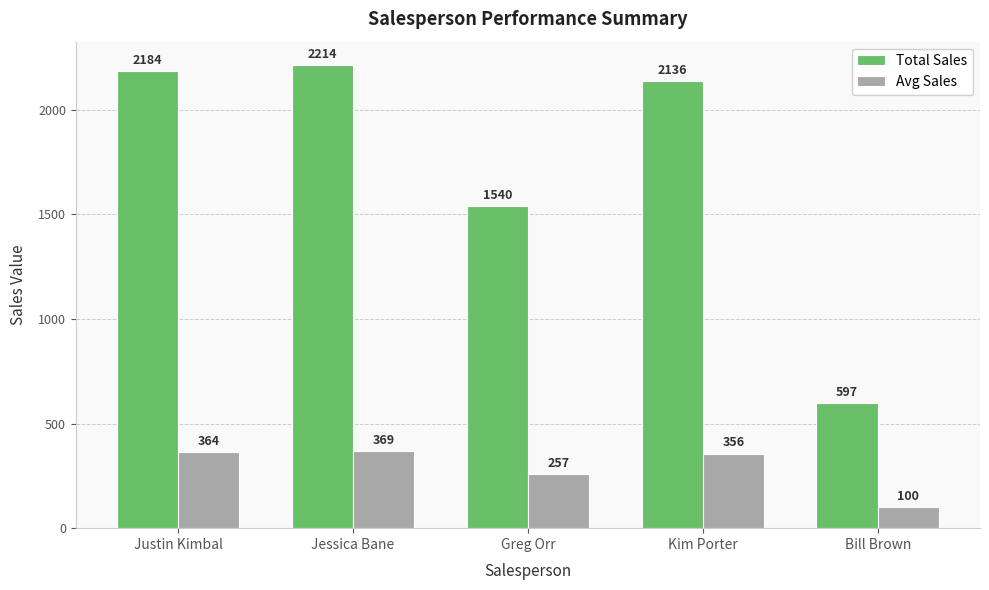

What is the value of the Total Sales bar at the 5th from the left?

597